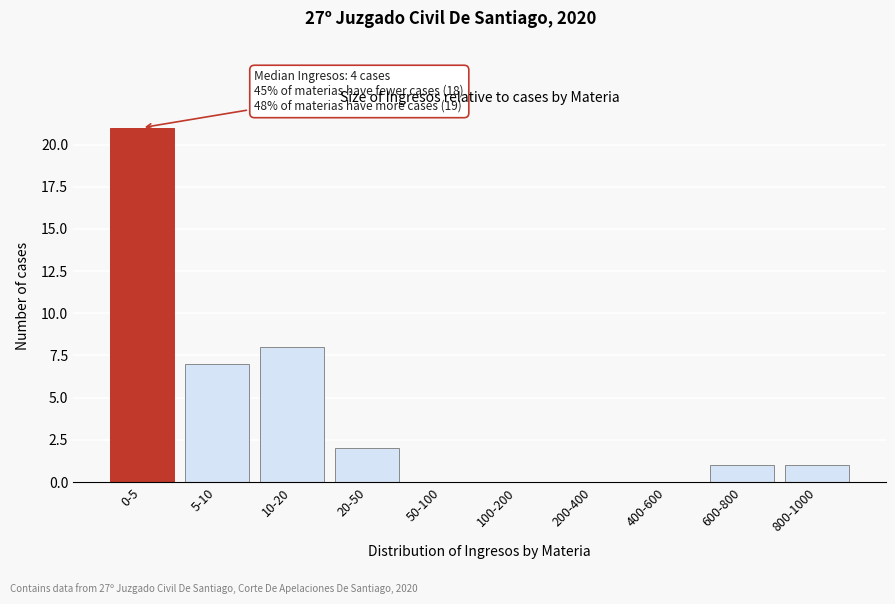

Reading left to right, what are all the values shown in this chart?

0-5=21	5-10=7	10-20=8	20-50=2	50-100=0	100-200=0	200-400=0	400-600=0	600-800=1	800-1000=1